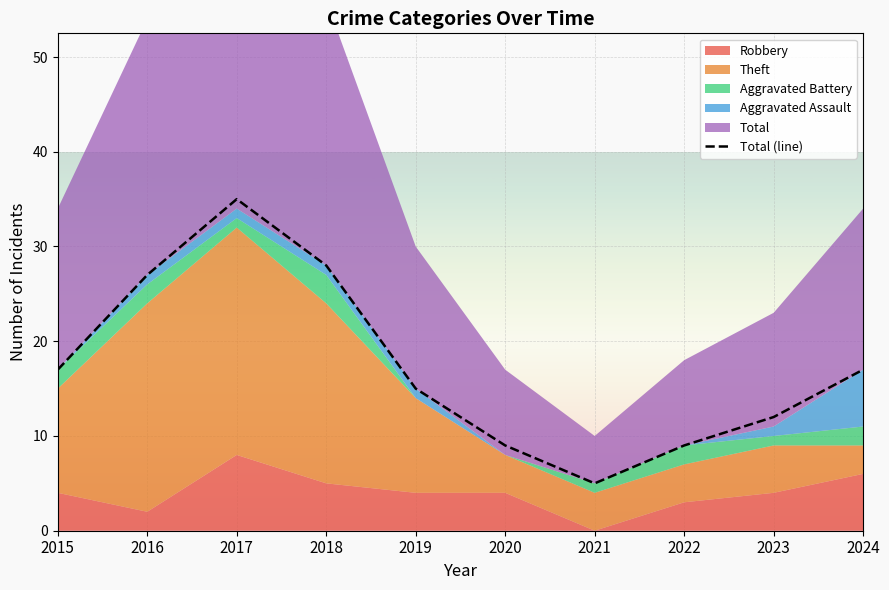

What is the greatest value displayed?

35